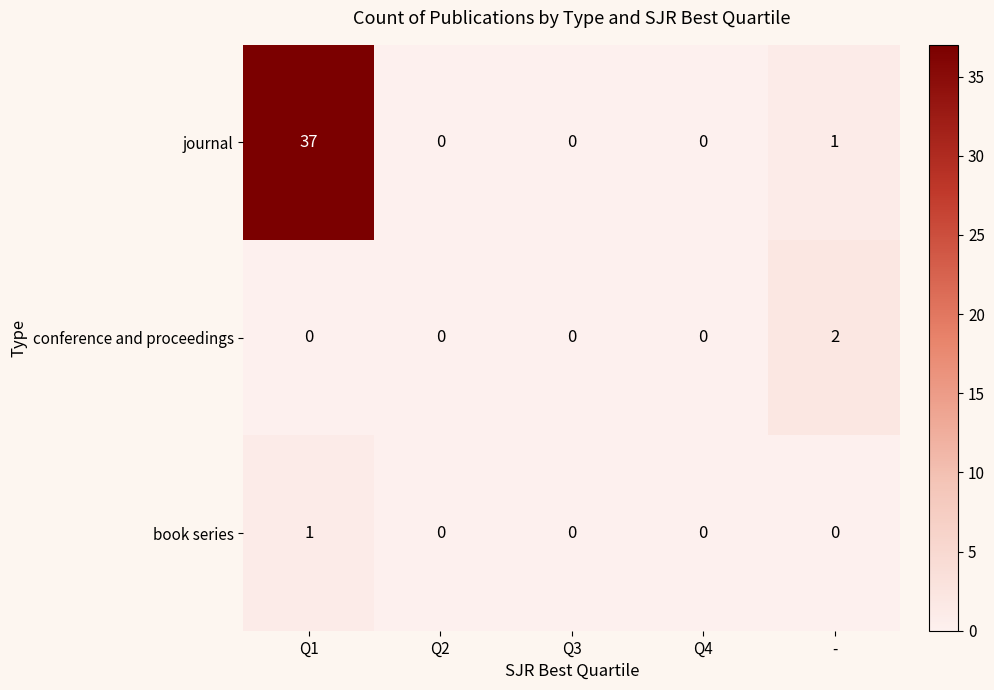

The value of journal at Q4 is 0. True or false?

True